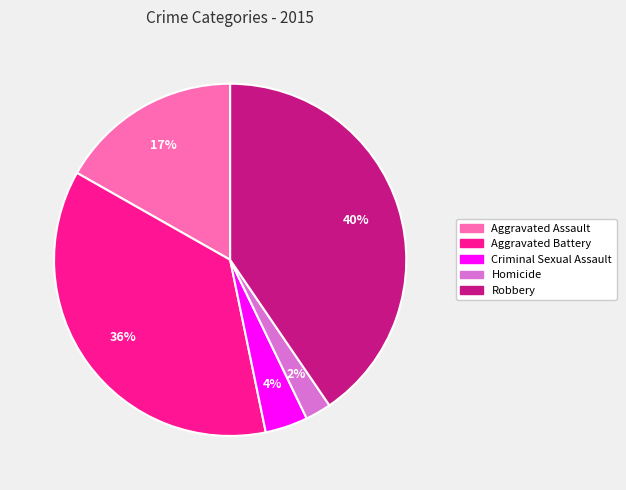

Does Homicide represent more than half of the total?

No